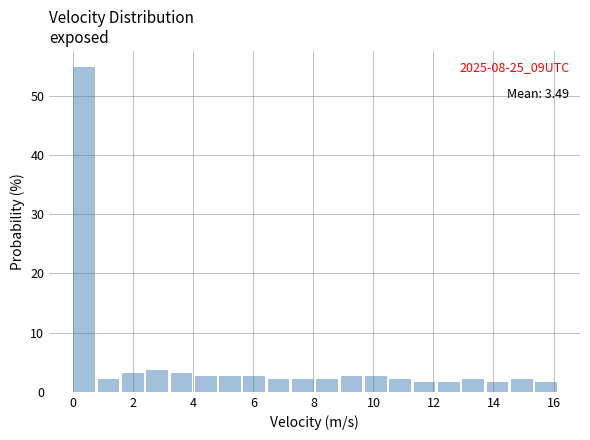

Which range on the x-axis has the tallest bar?

0.0 to 0.8